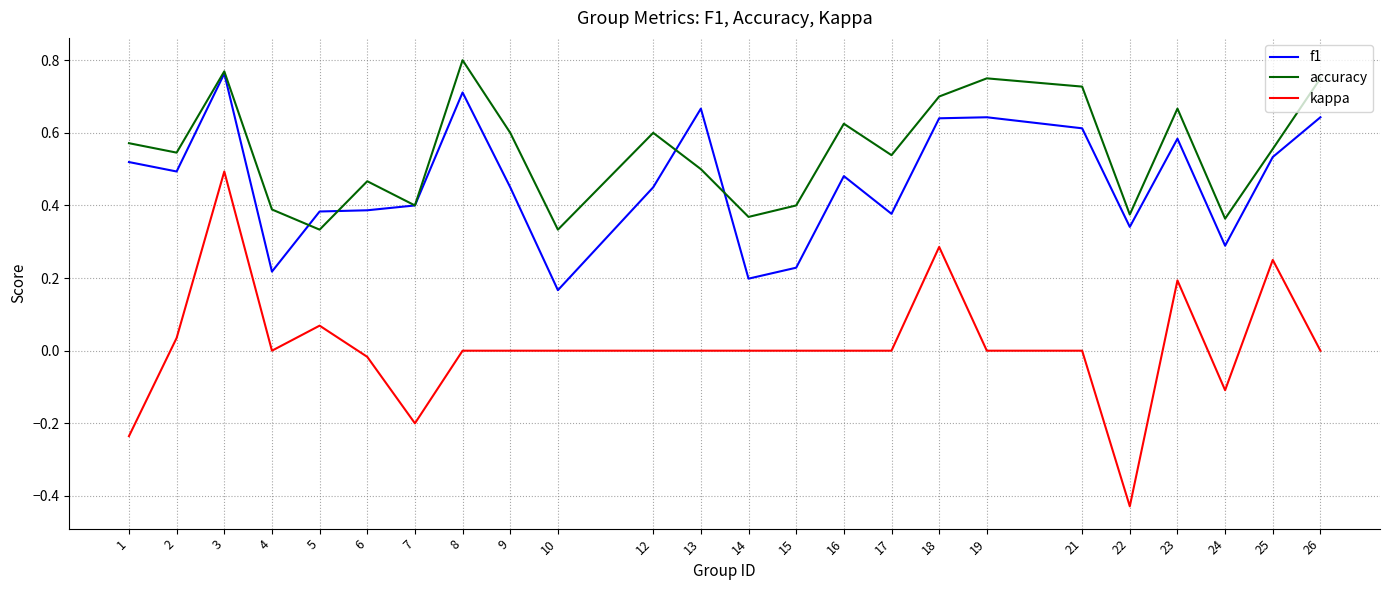

The kappa series shows -0.6 at 14. True or false?

False